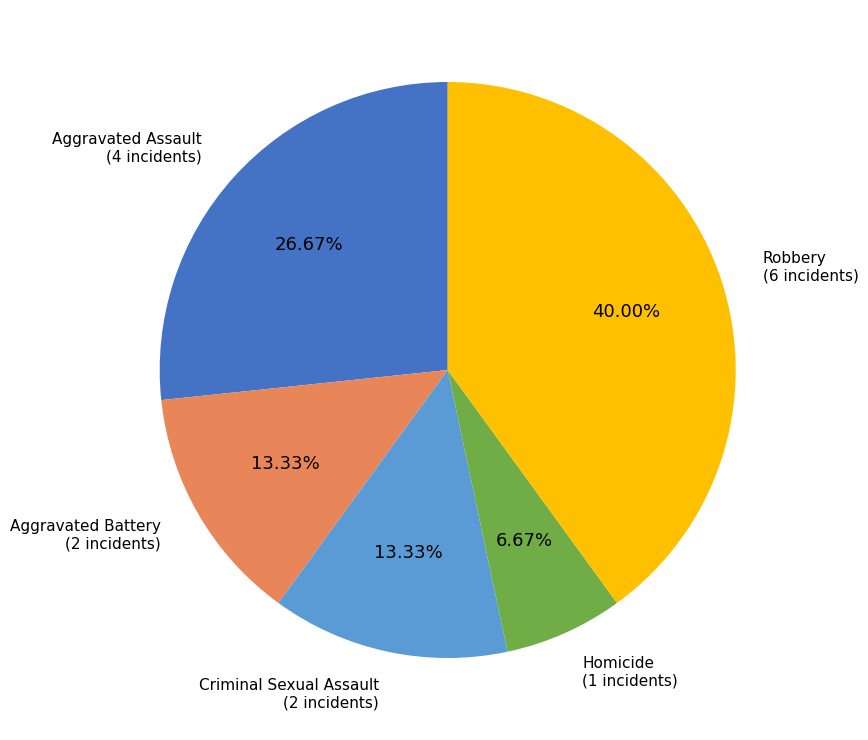

Does any single category account for the majority?

No